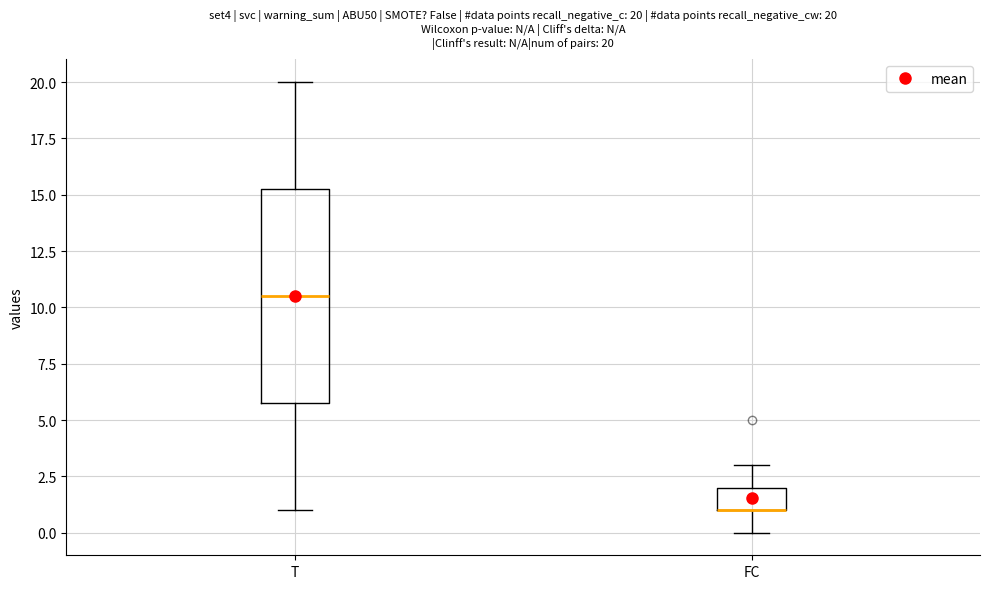

Comparing the boxes themselves (not the whiskers), which one is the tallest?

T